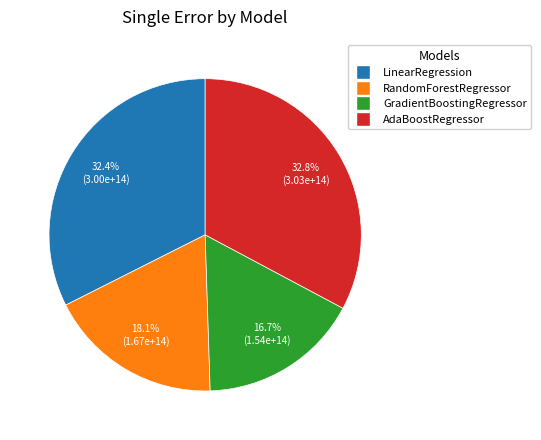

Which slice is the smallest?

GradientBoostingRegressor